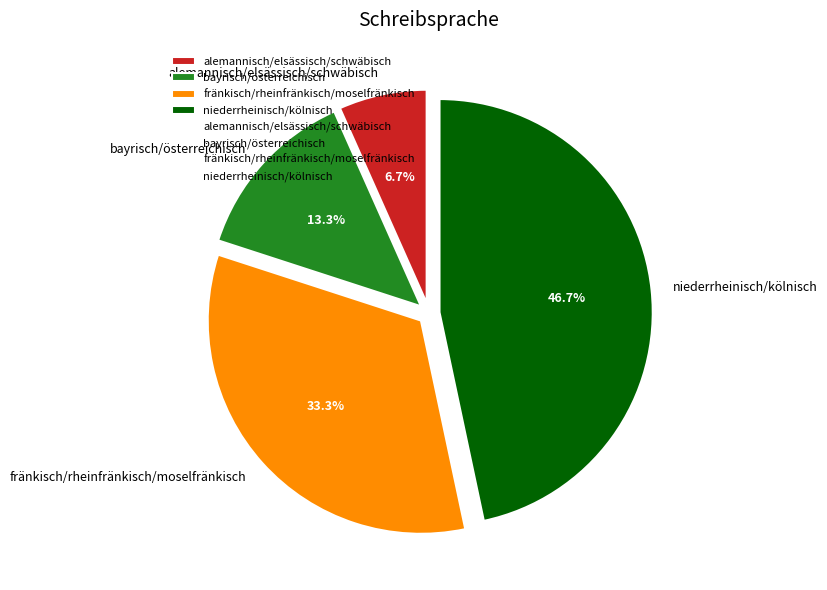

Does fränkisch/rheinfränkisch/moselfränkisch represent more than half of the total?

No